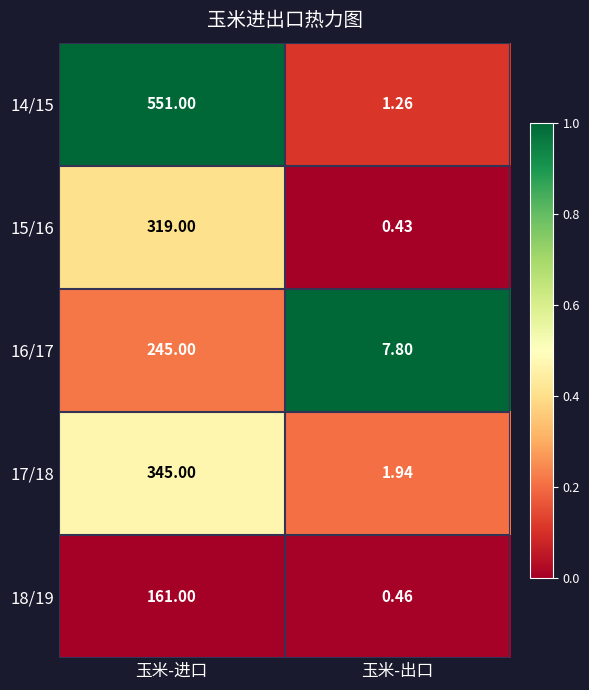

At which label is 16/17 closest to 126?

玉米-出口